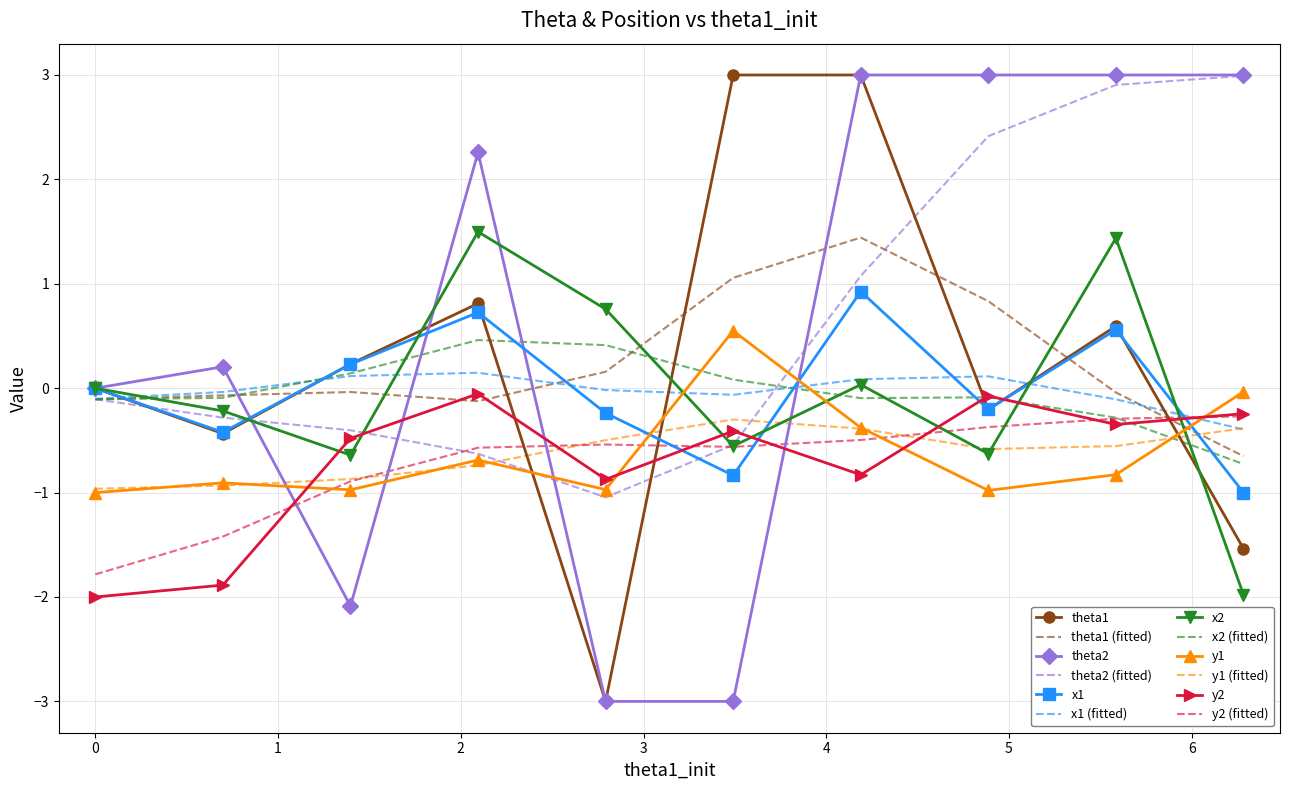

Which series ends up on top after the final intersection of y2 and theta1?

y2